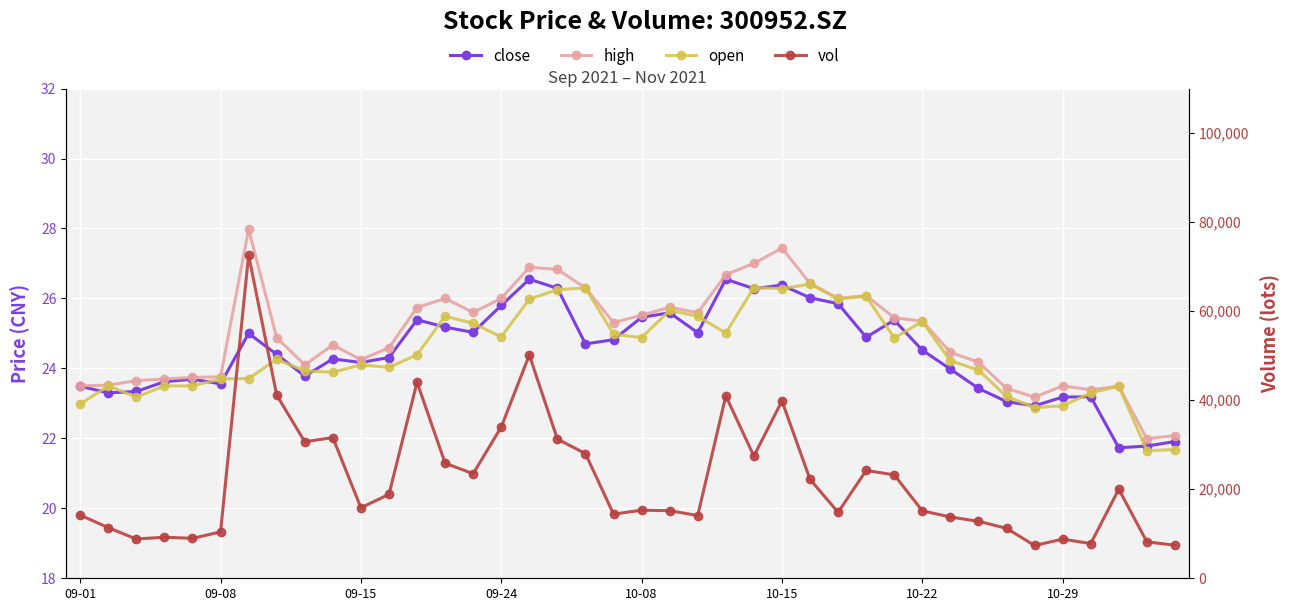

At 33, list the series in order from largest to smallest.

vol, high, open, close